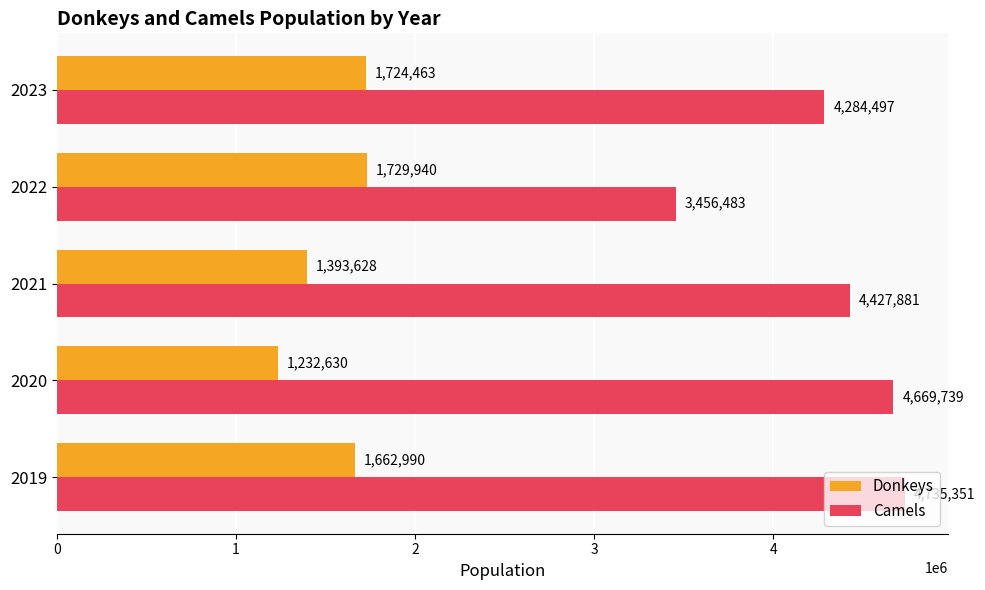

Which series has the largest range (max minus min)?

Camels